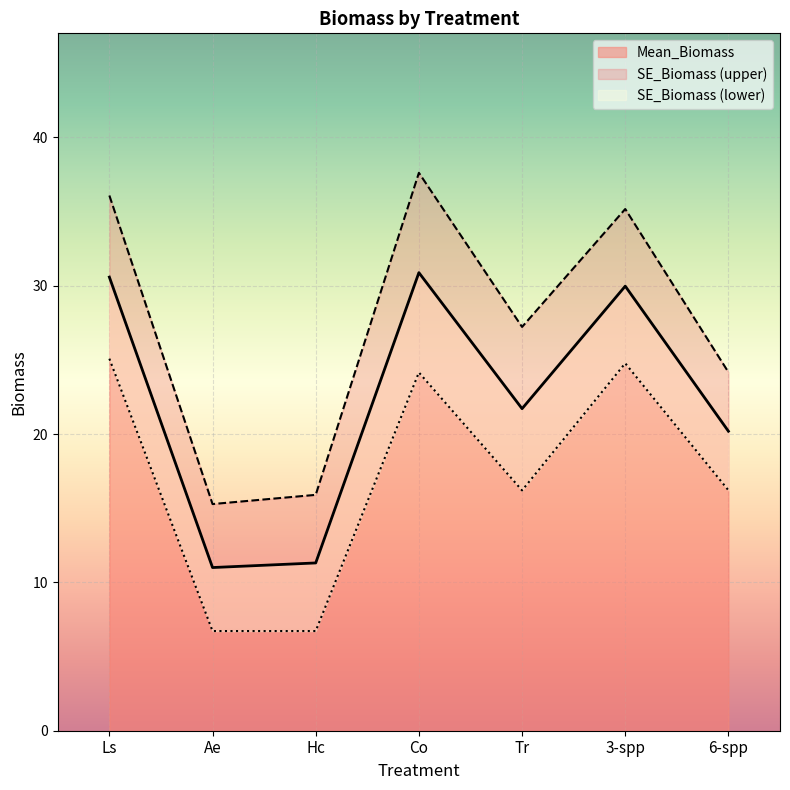

What is the label of the 3rd point from the right?

Tr